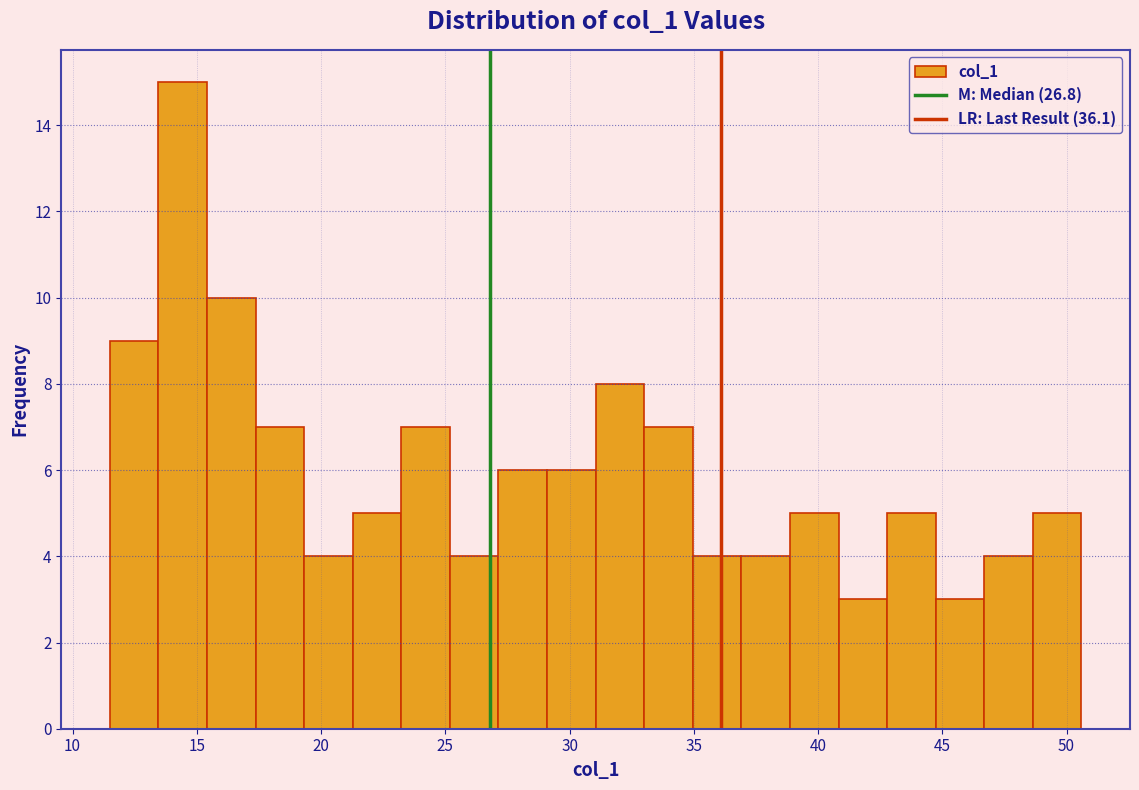

Around what value on the x-axis is the tallest bar? Give the approximate position of its centre, as read against the axis.

14.5